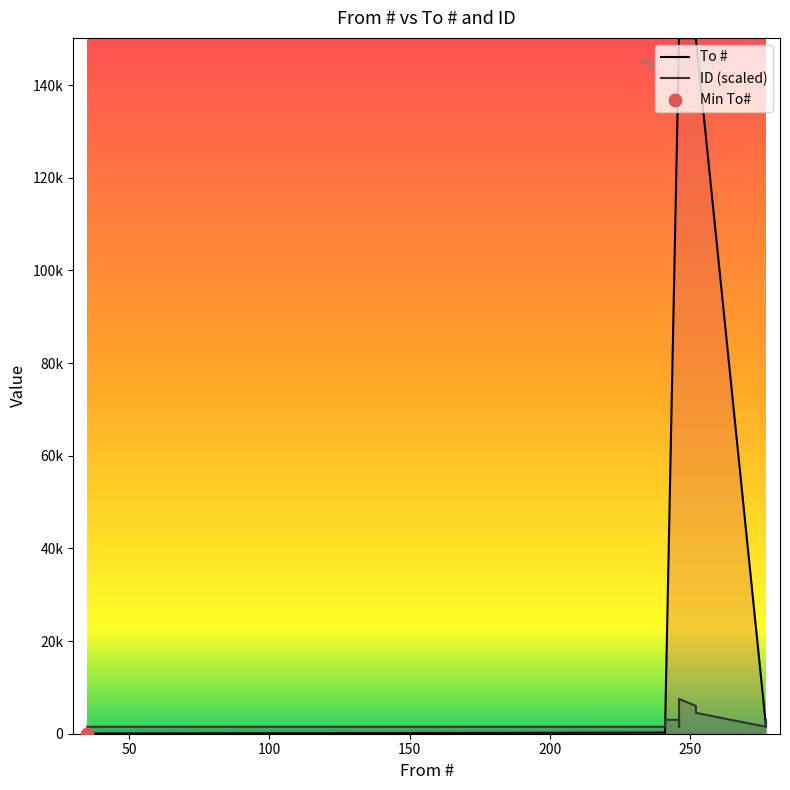

What is the total value across all series at 240?

1746.5